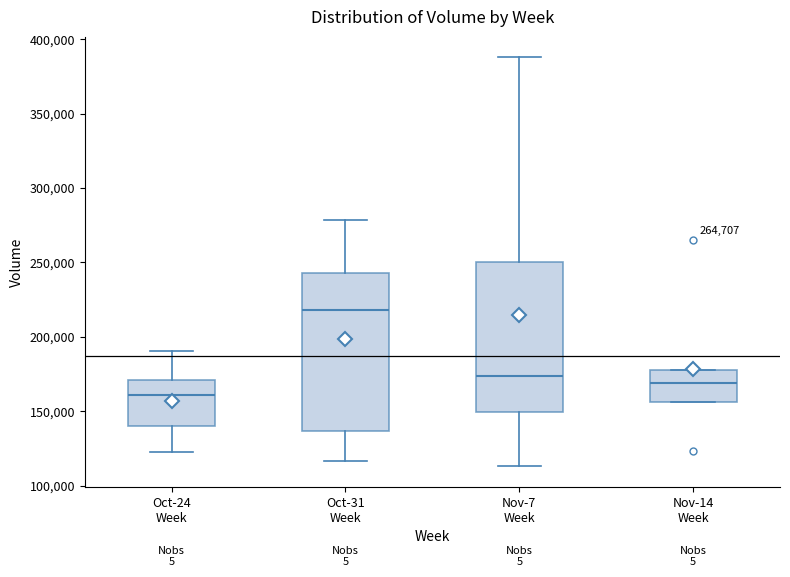

Reading left to right, transcribe this box plot: for each box, give where its median line is, the range the box spans, and where its two whiskers end, as read against the y-axis. The values are not printed on the chart, so give them approximately, as read against the axis.

Oct-24 Week: median 160000, box 140000 to 170000, whiskers 120000 to 190000
Oct-31 Week: median 220000, box 135000 to 245000, whiskers 115000 to 280000
Nov-7 Week: median 175000, box 150000 to 250000, whiskers 115000 to 390000
Nov-14 Week: median 170000, box 155000 to 180000, whiskers 155000 to 180000